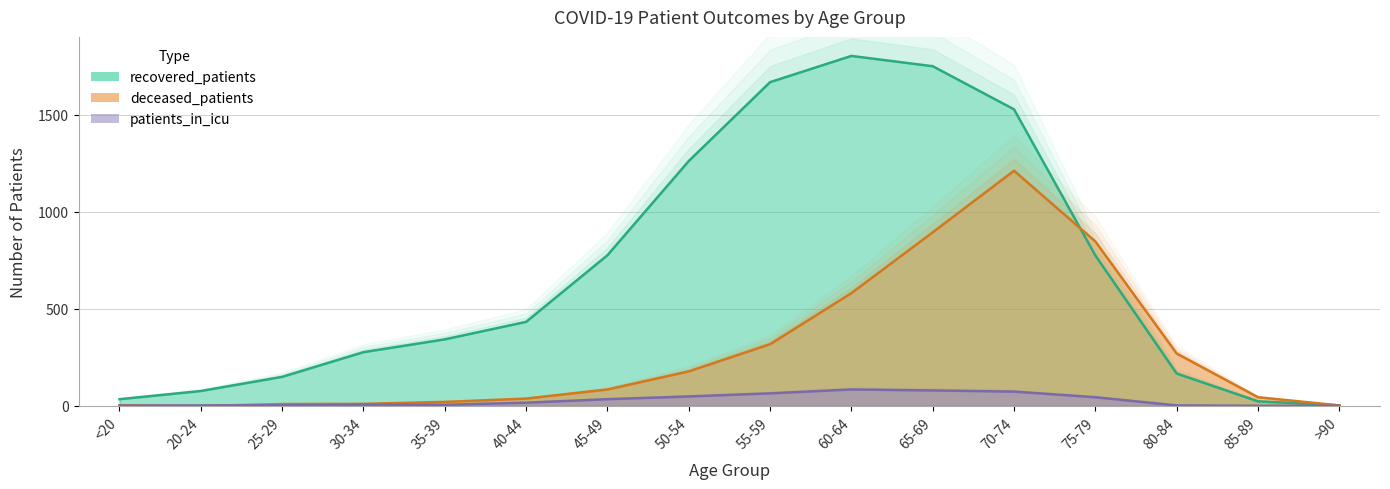

What is the difference between the second highest and minimum values in the patients_in_icu series?

79